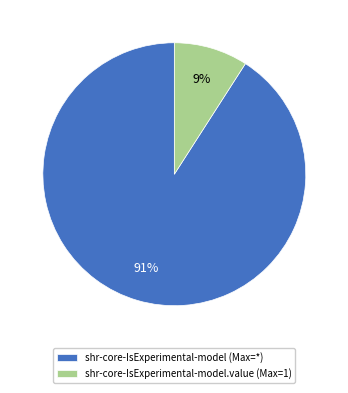

How many segments does this pie chart have?

2